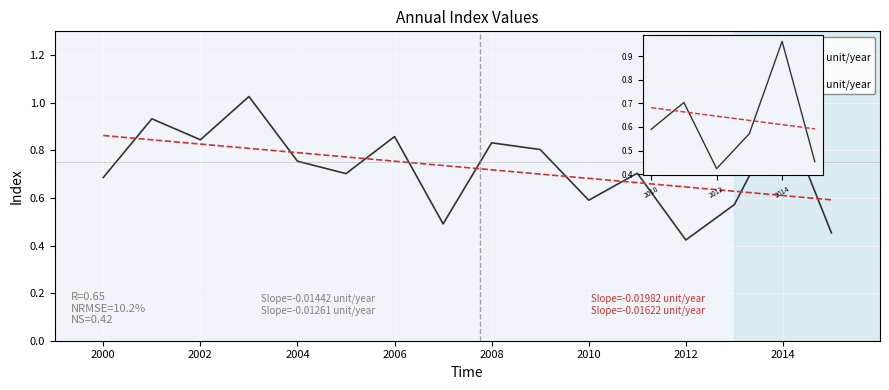

At which category does the data reach its first local peak?

2001-01-15